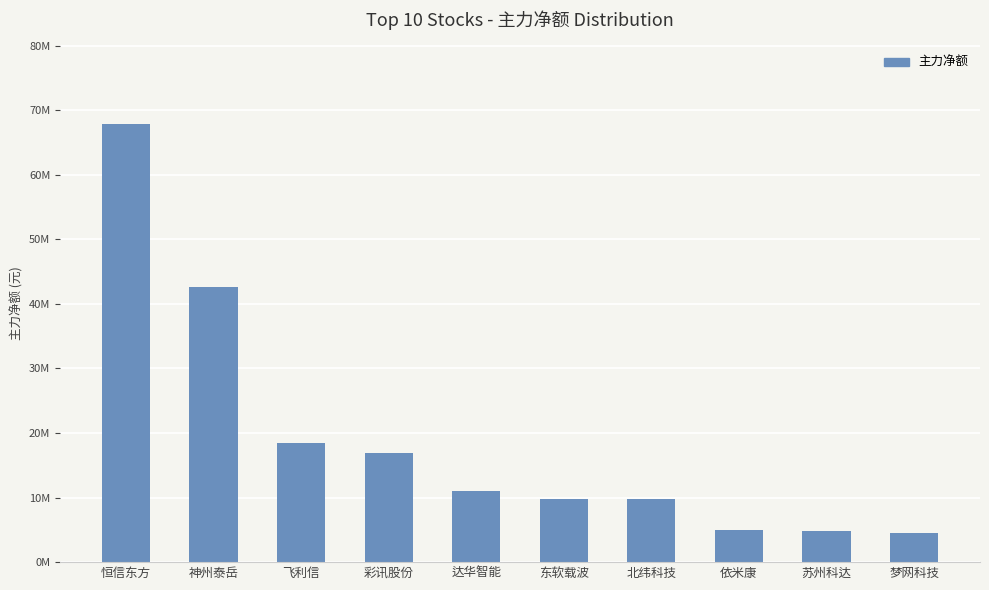

At which category does the chart reach its peak across all series?

恒信东方